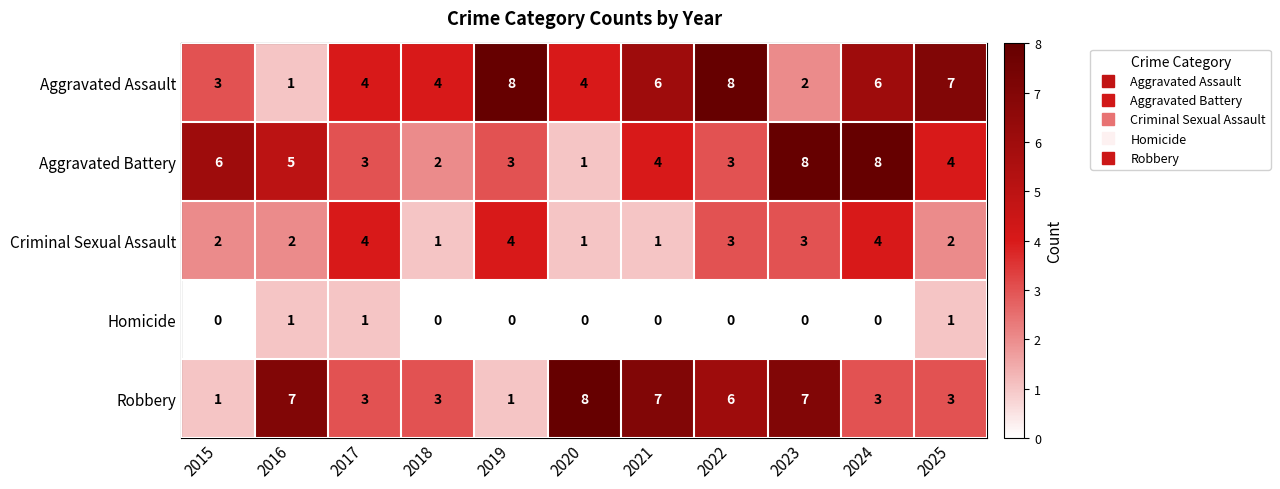

At which label does Aggravated Assault reach its minimum?

2016